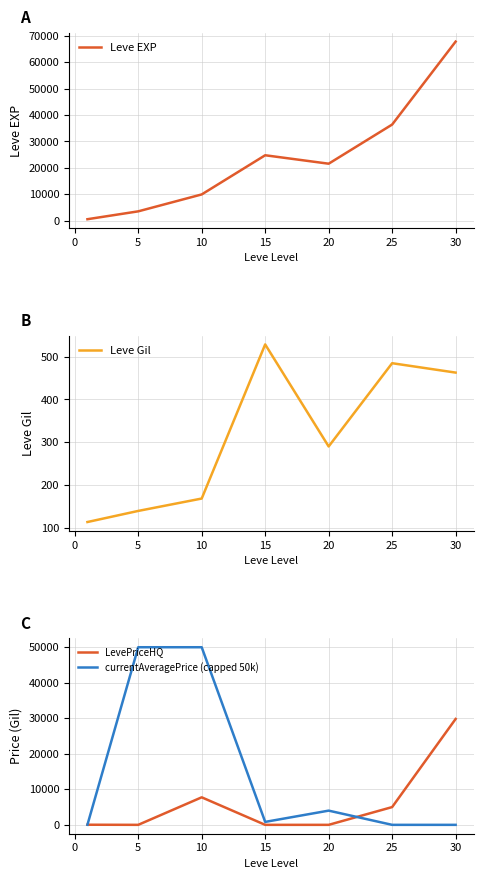

Reading left to right, transcribe all the data shown in this chart.

Leve EXP: 630.0	3600.0	9990.0	24790.0	21600.0	36390.0	67730.0
Leve Gil: 113.0	139.0	168.0	529.0	290.0	485.0	463.0
LevePriceHQ: 32.0	0.0	7750.0	0.0	0.0	5000.0	29806.8
currentAveragePrice (capped 50k): 28.2	50000.0	50000.0	829.3	4000.0	0.0	0.0